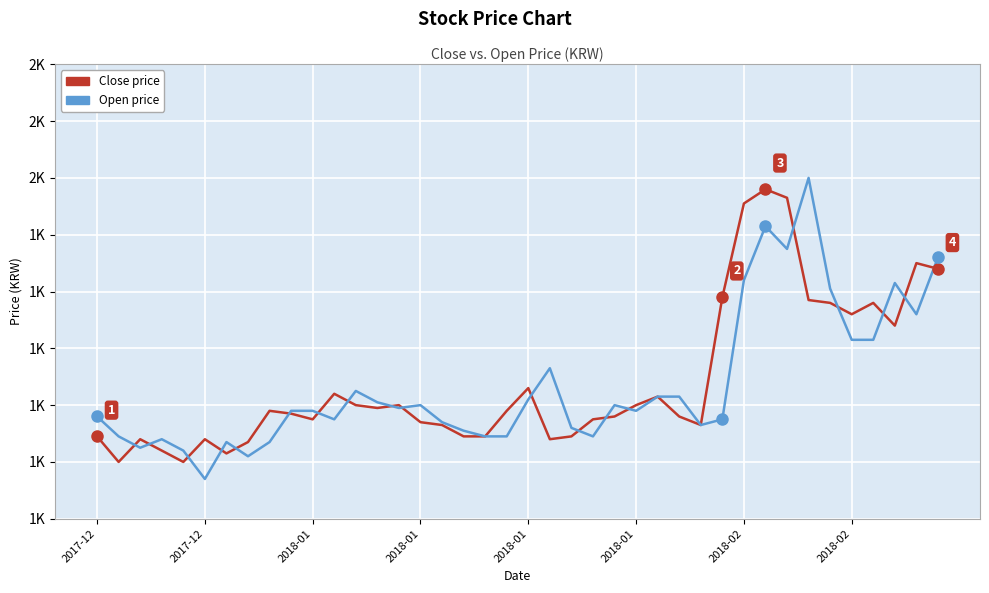

Does the chart have visible grid lines?

Yes